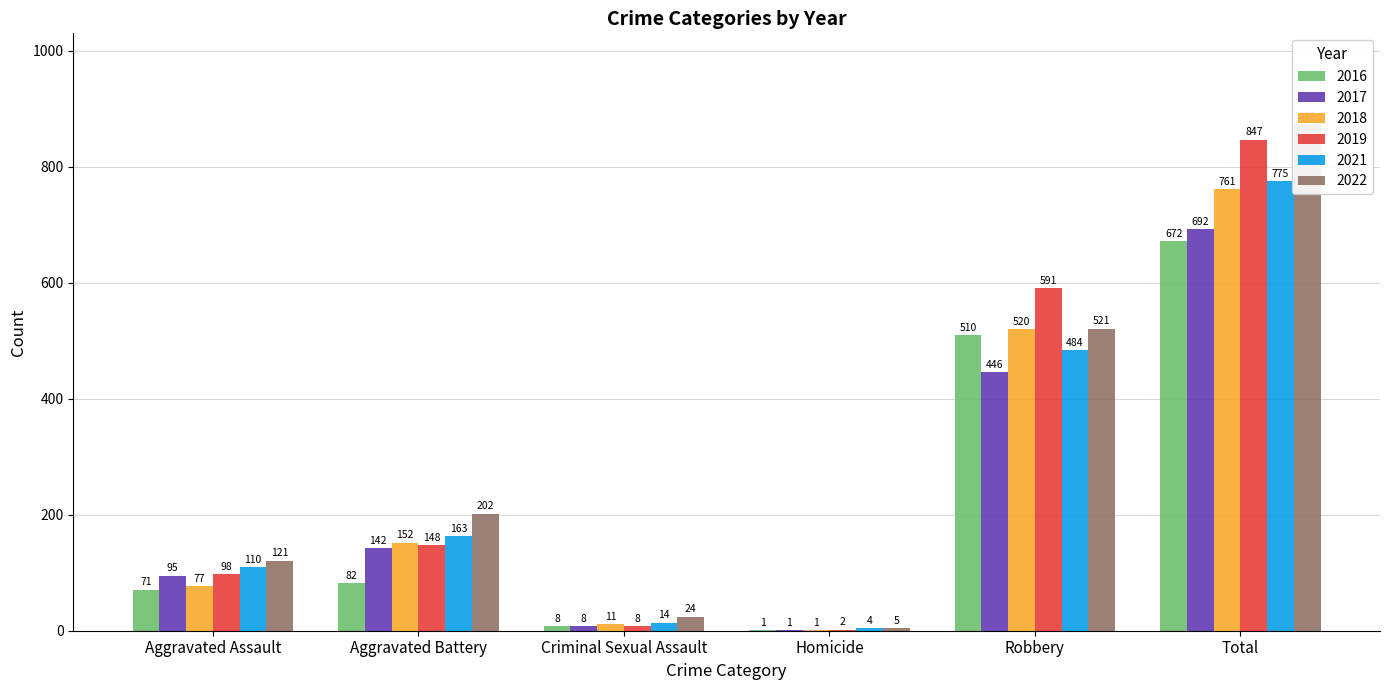

What are all the series names shown in the legend?

2016, 2017, 2018, 2019, 2021, 2022